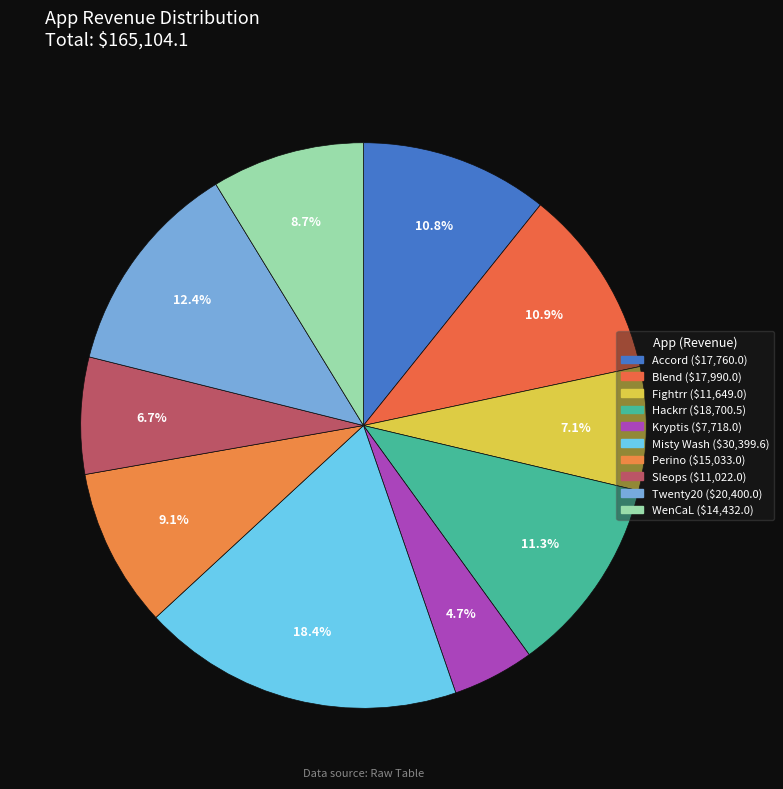

Count the number of slices in the pie.

10